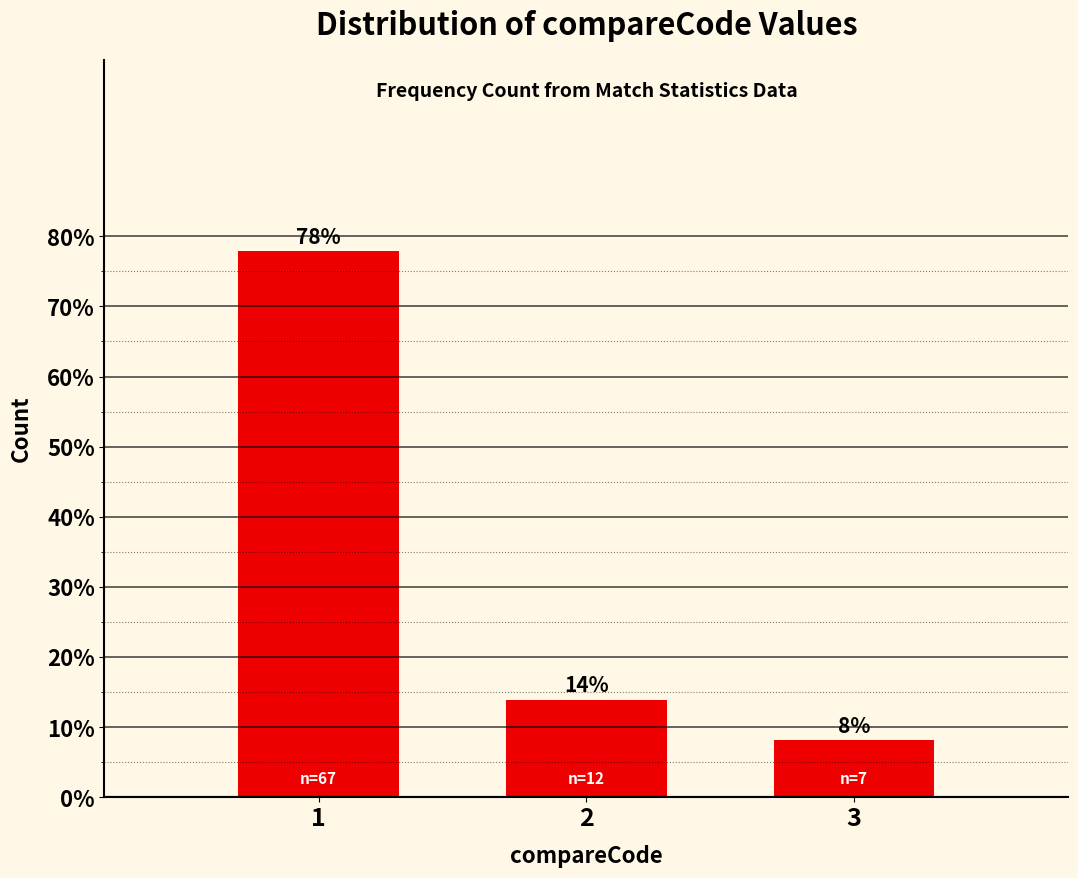

Which label corresponds to the smallest value in the chart?

3